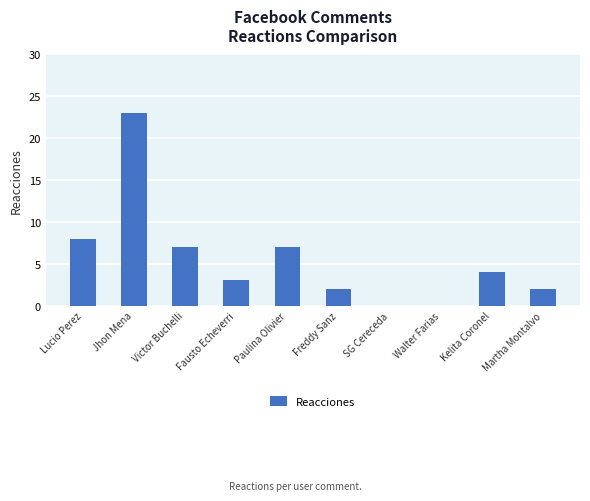

At which label does the data first exceed 4?

Lucio Perez